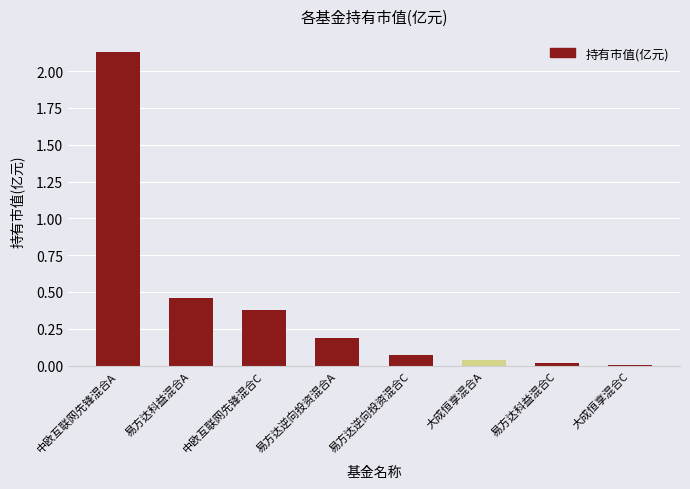

The chart shows a value of 0.0 at 大成恒享混合A. True or false?

True